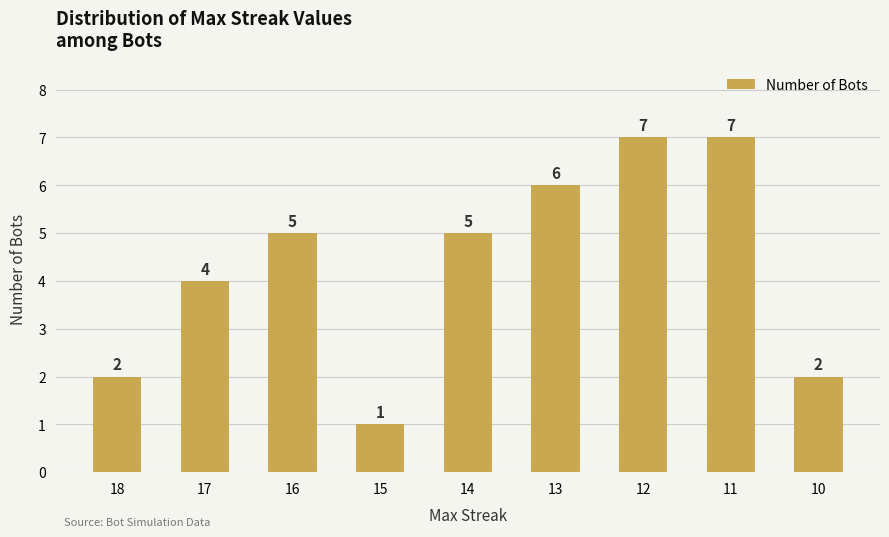

What is the difference between the values at 17 and 16?

1